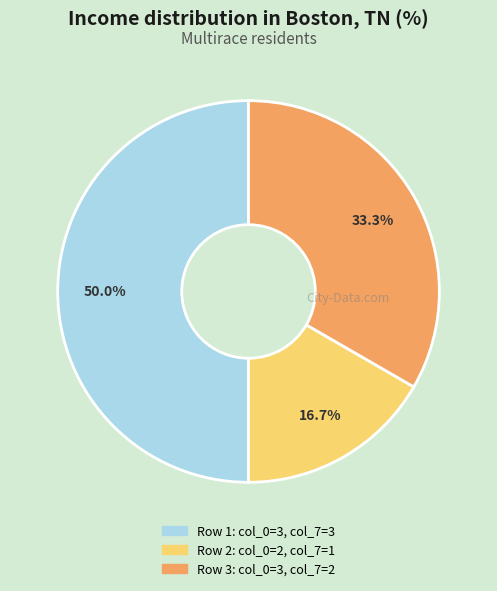

Which category has the smallest portion of the pie?

Row 2: col_0=2, col_7=1